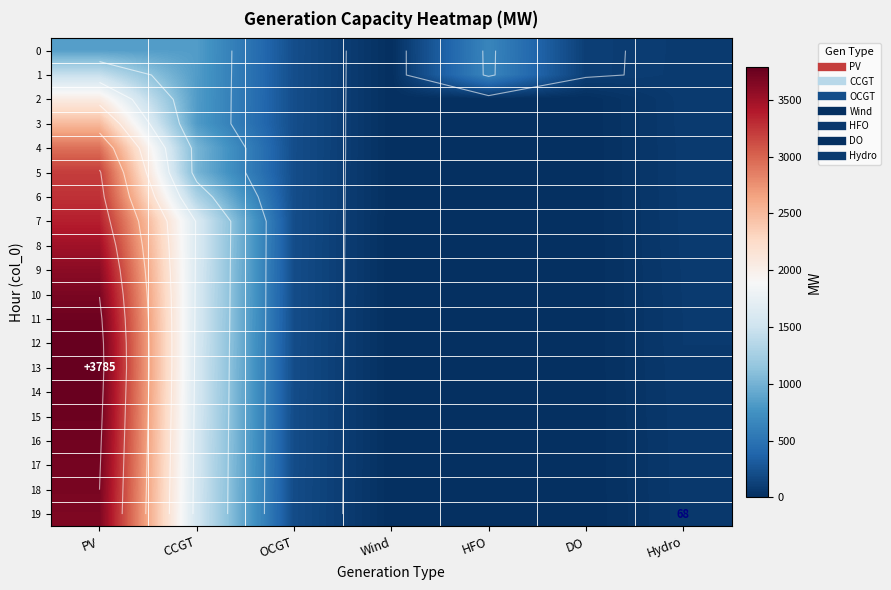

What is the greatest value displayed?

3785